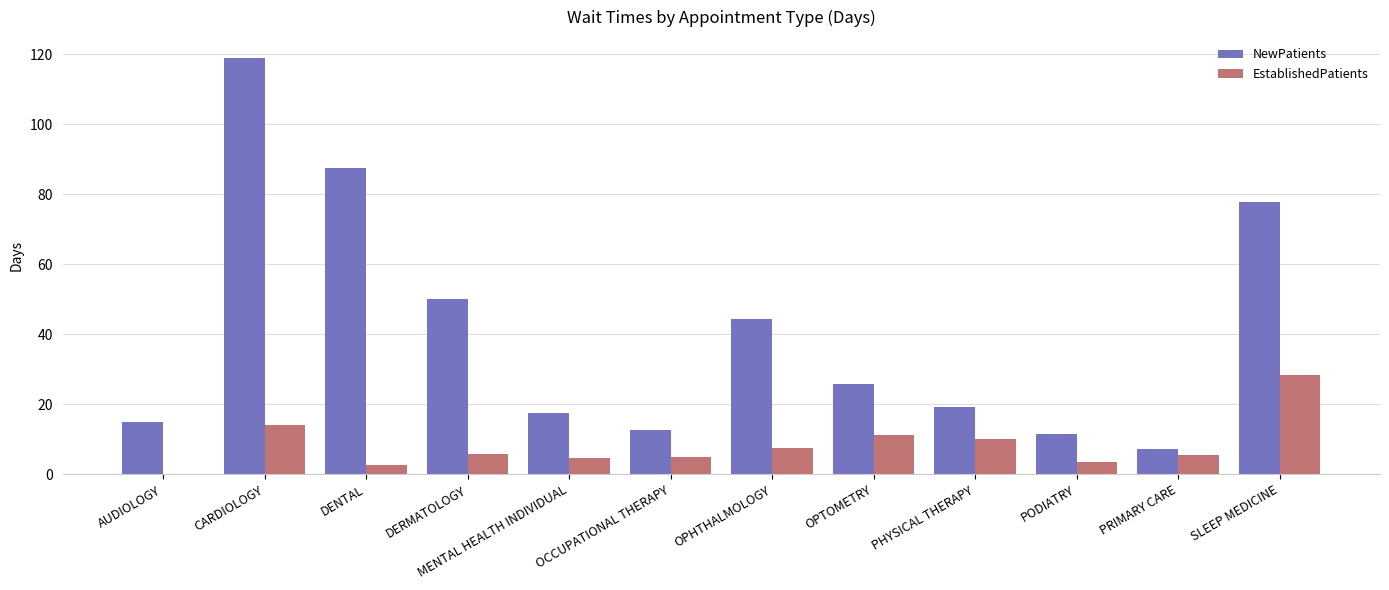

What is the sum of all EstablishedPatients values?

98.3